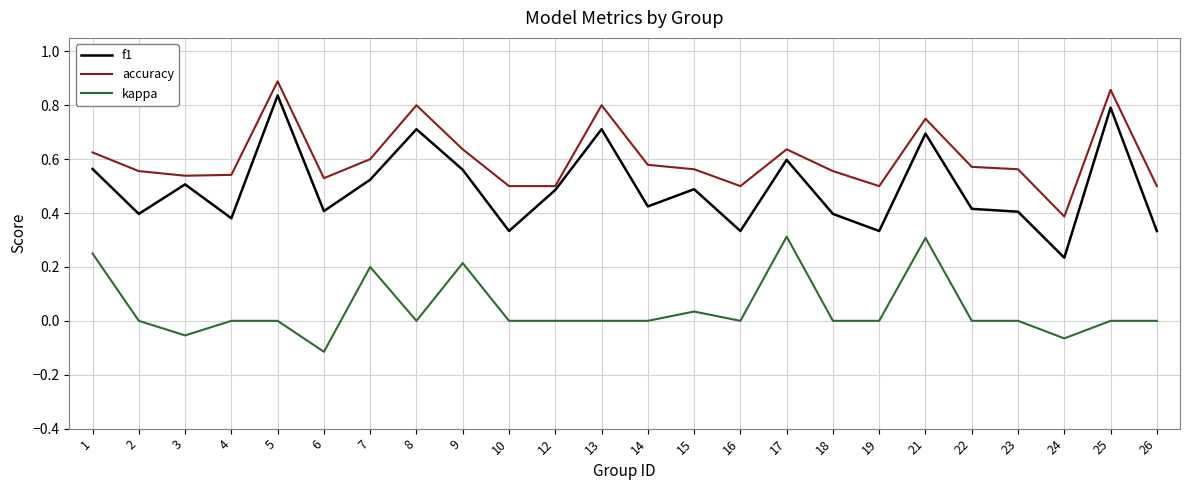

At how many categories does at least one series exceed 0?

24